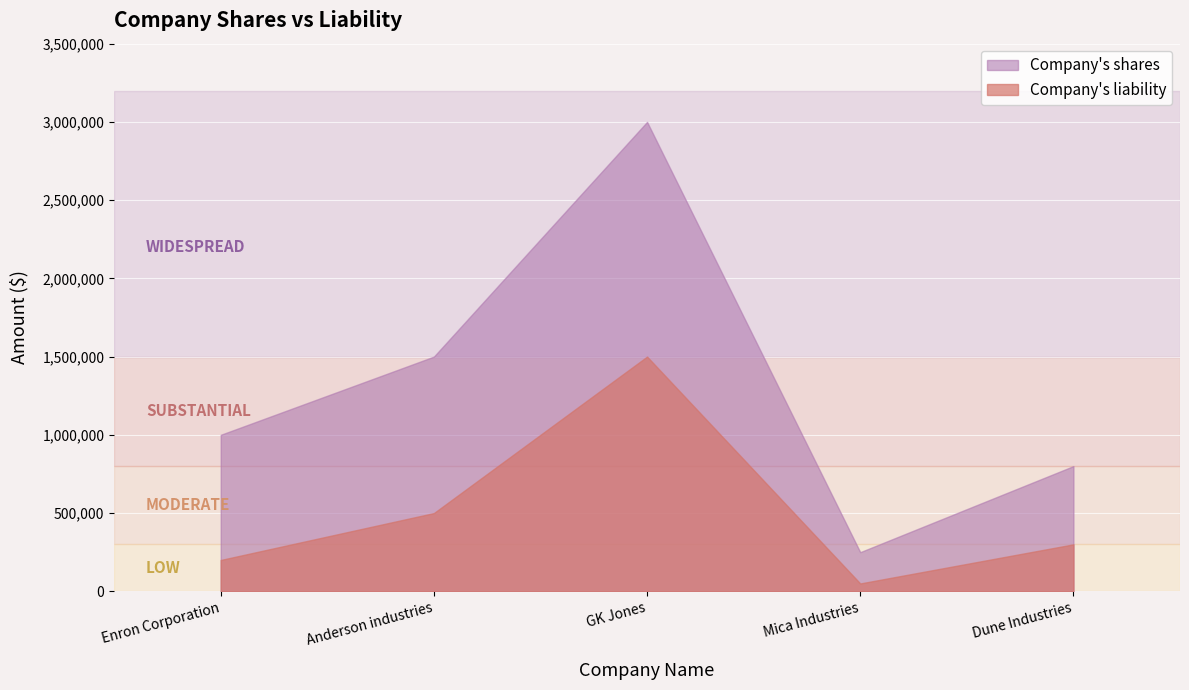

What is the value of the Company's liability point at the 5th from the left?

300000